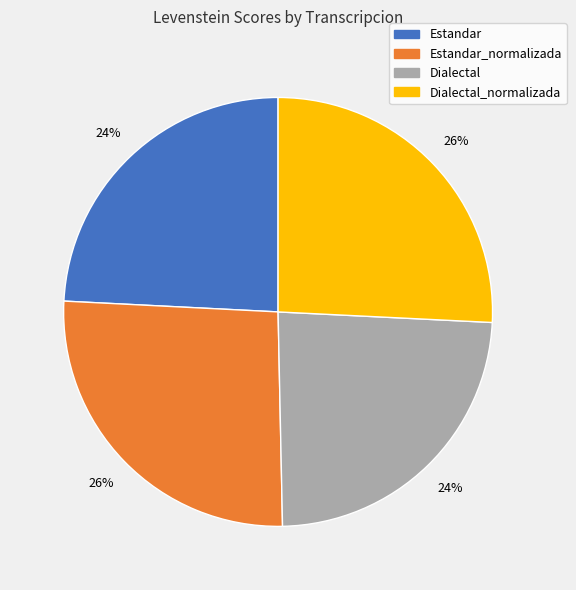

To the nearest percent, what is the average slice percentage?

25%